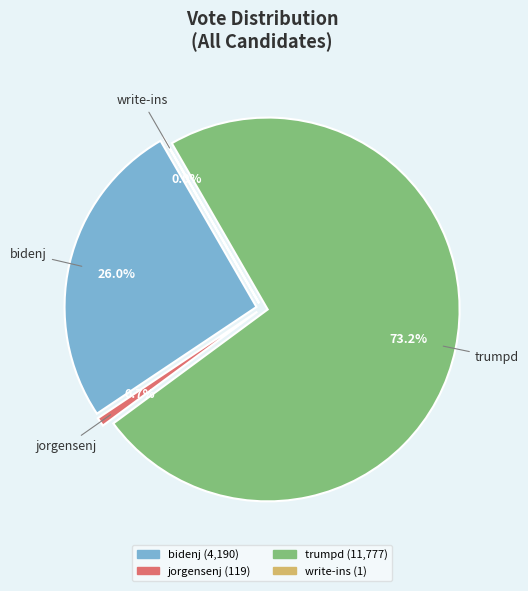

Which slice is the smallest?

write-ins